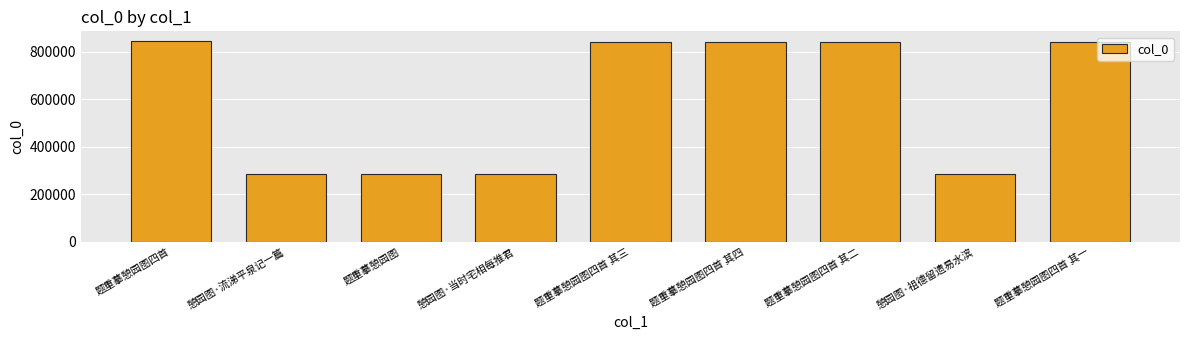

What is the change in value from 憩园图·流涕平泉记一篇 to 题重摹憩园图四首 其一?

+553397